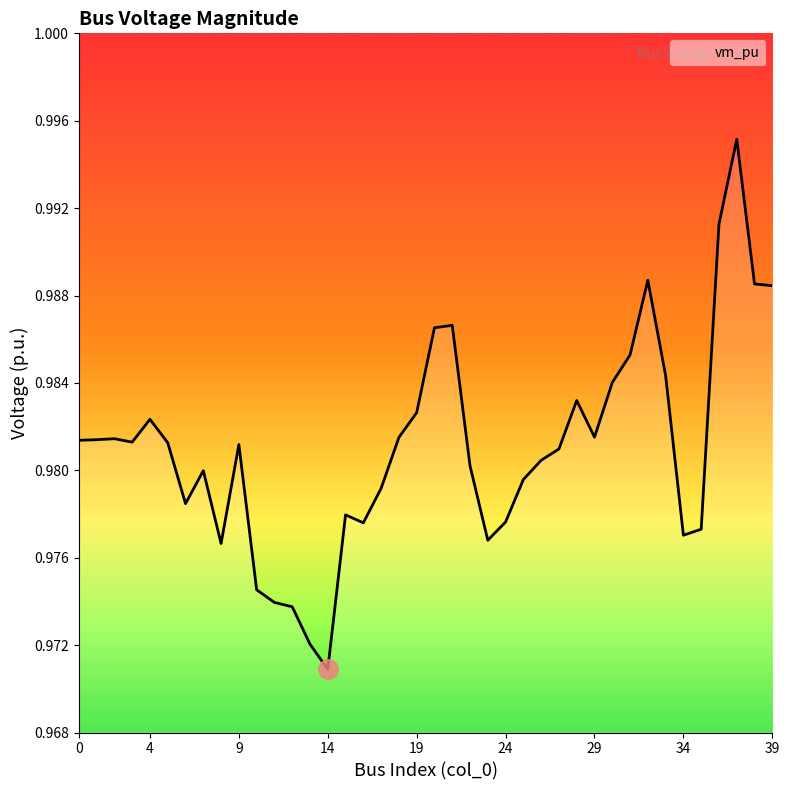

Where is the data nearest to the value 0?

14